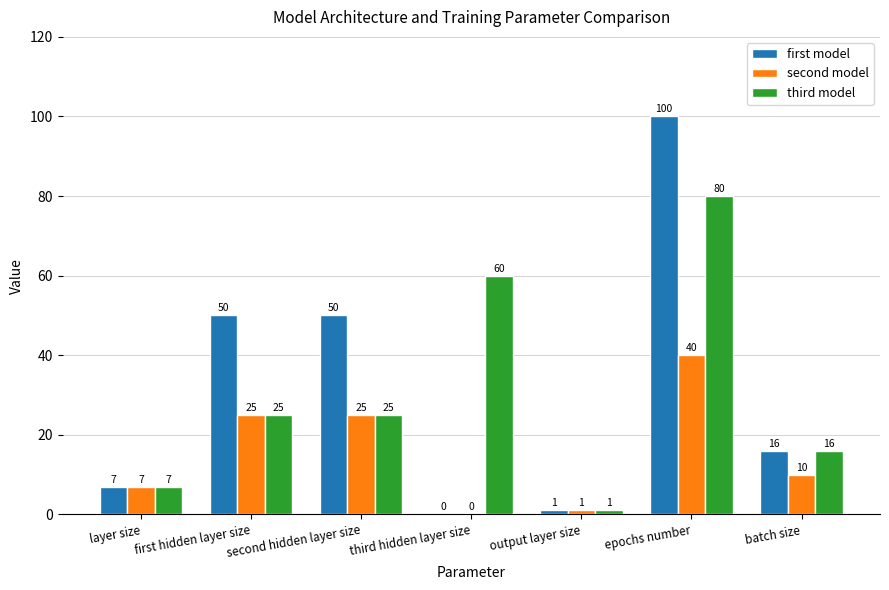

What is the sum of all first model values?

224